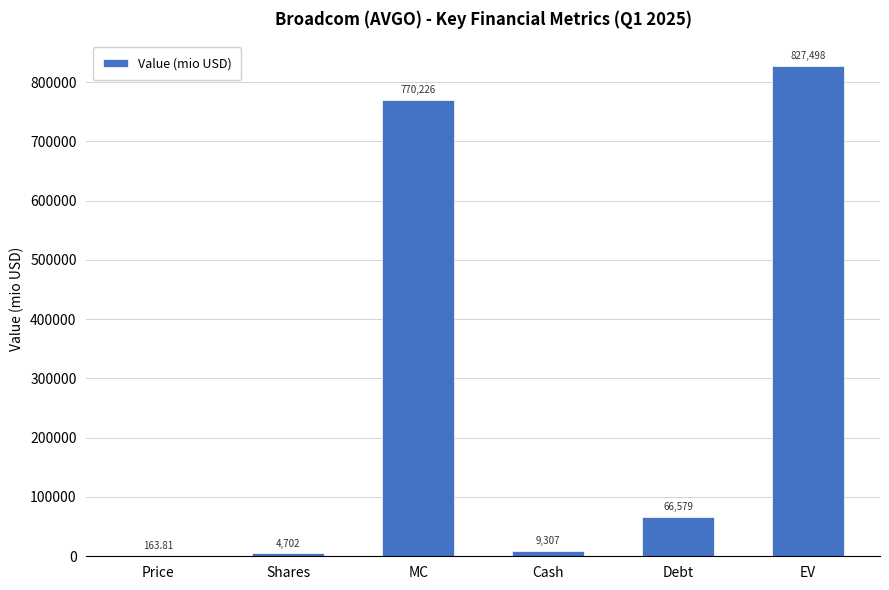

How many series are shown in this chart?

1